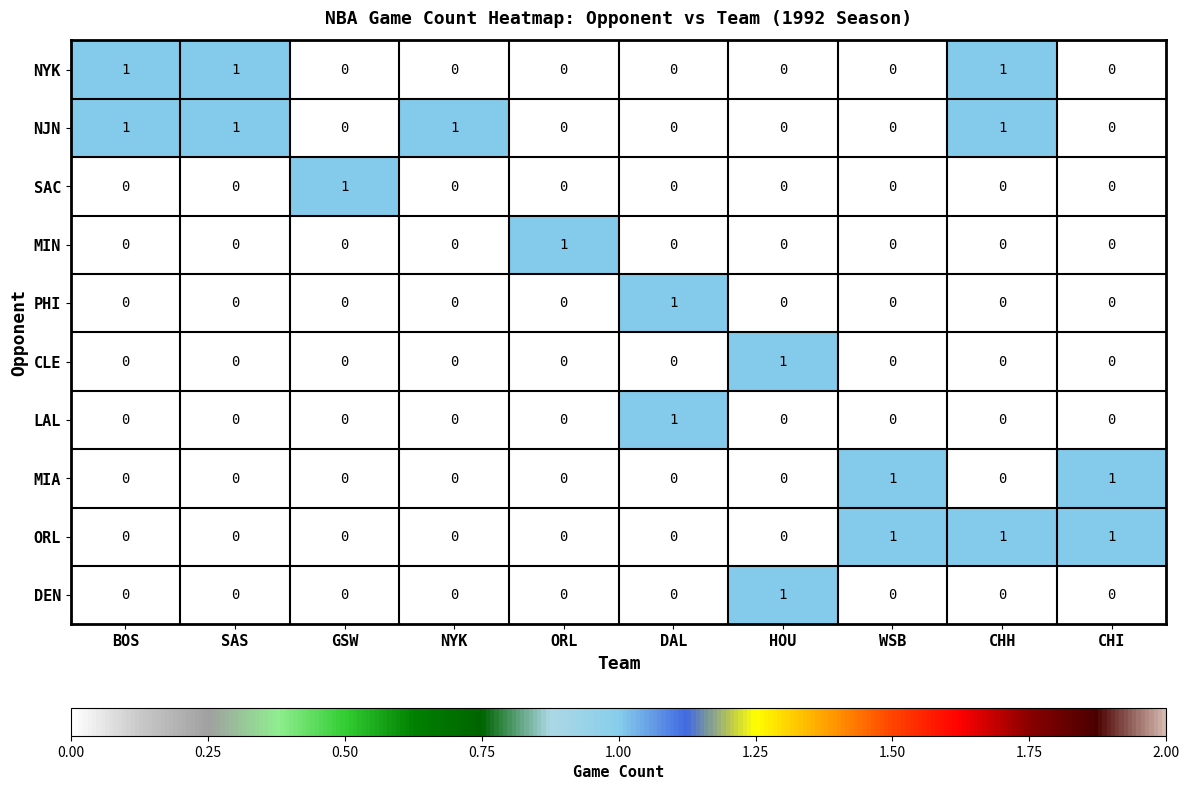

The value of DEN at BOS is -1. True or false?

False